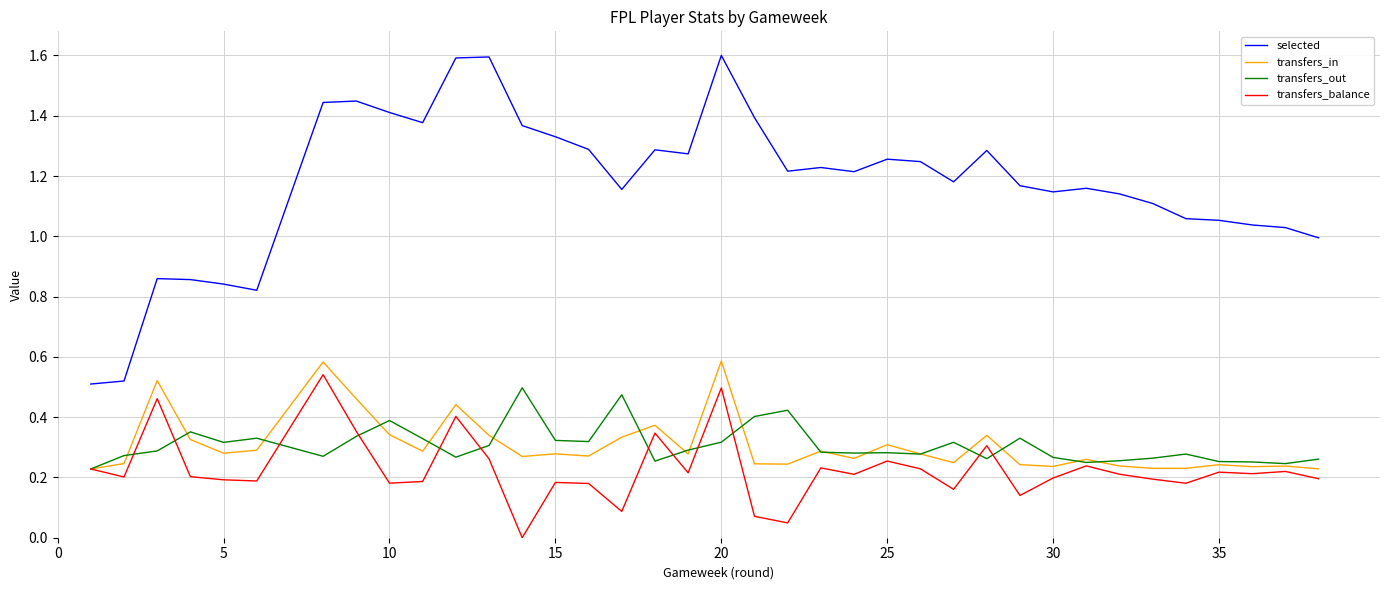

Between 35 and 34, which is larger?

34